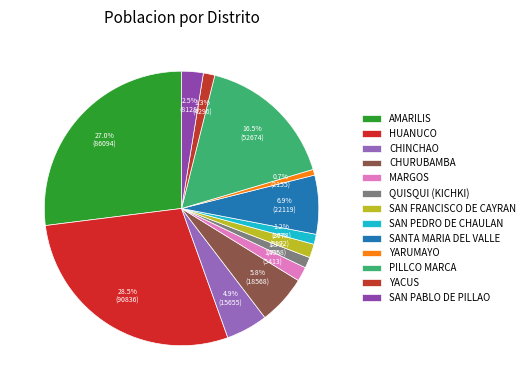

What percentage is the AMARILIS slice, to the nearest percent?

27%